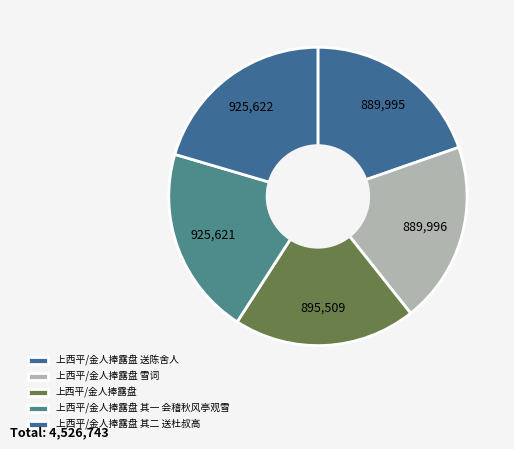

How many segments does this pie chart have?

5